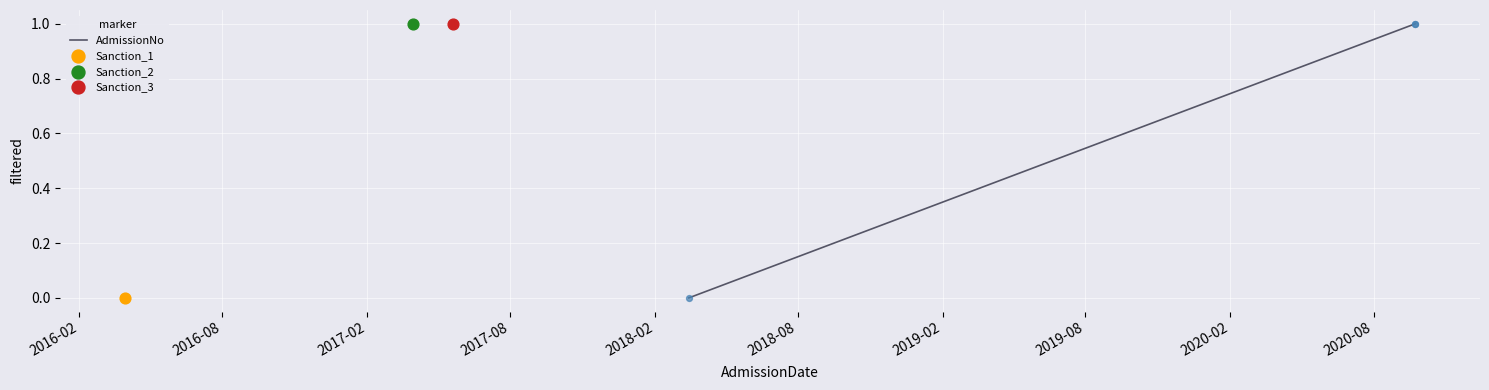

Between 2016-08 and 2016-02, which is larger?

2016-08